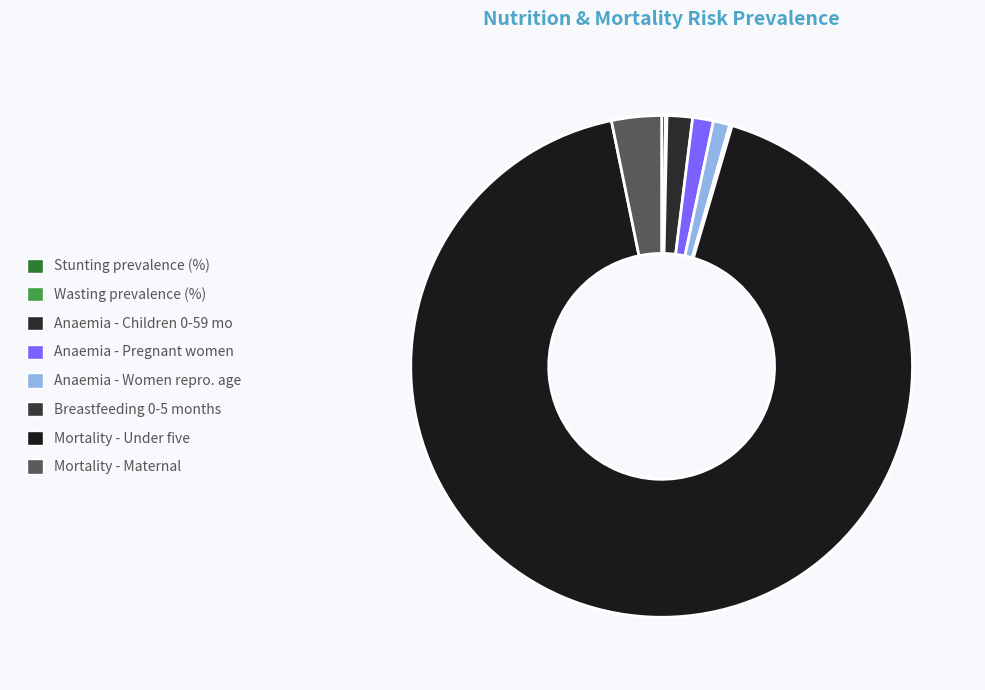

To the nearest percent, what is the difference between the largest and smallest slice percentages?

92%